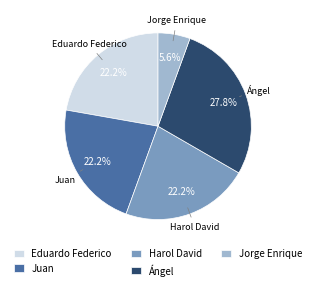

To the nearest percent, what is the difference between the Jorge Enrique and Juan slice percentages?

17%